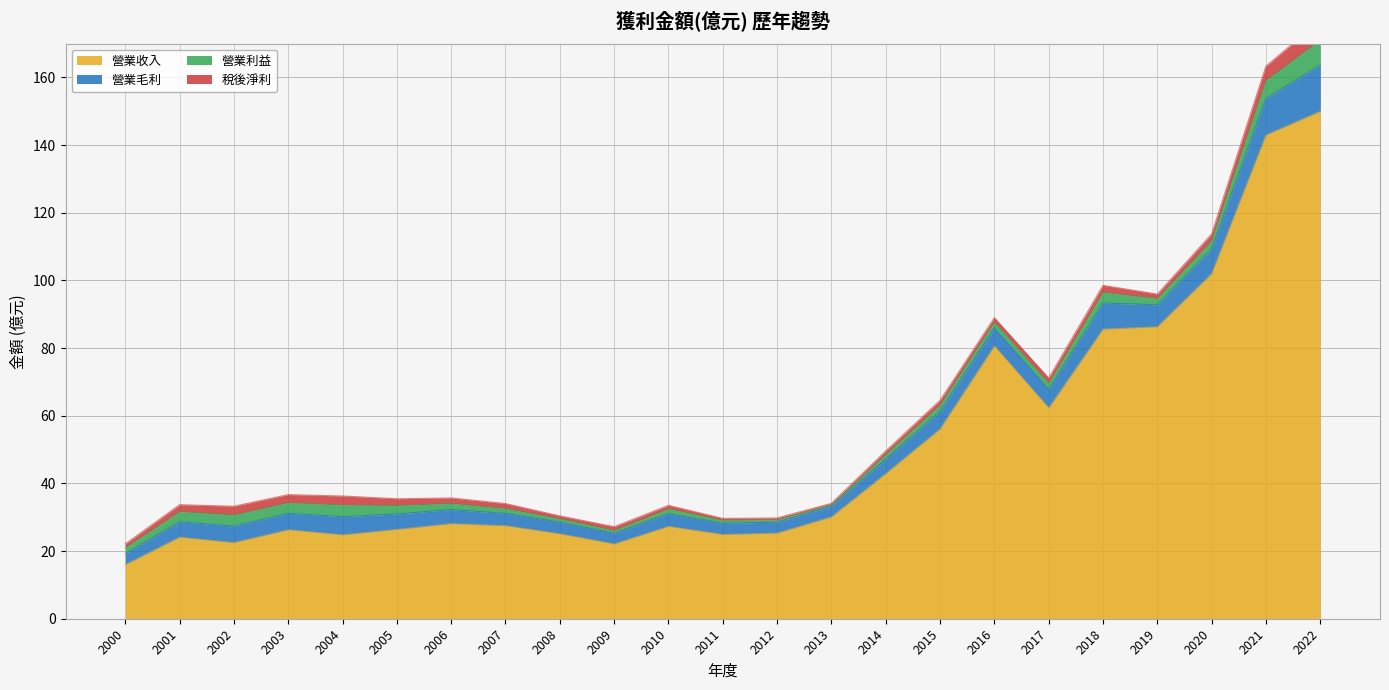

Count the number of data series in this chart.

4